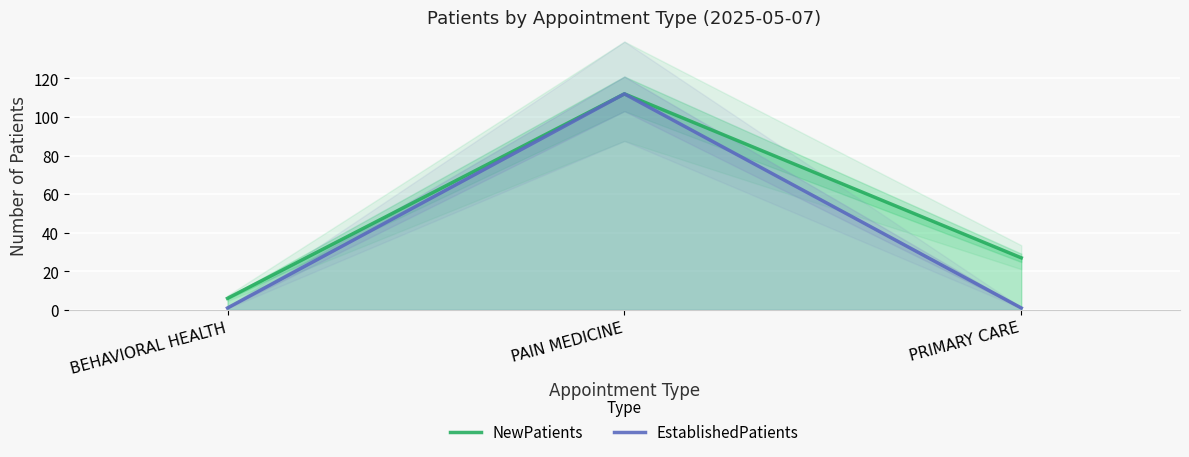

Reading left to right, what are all the values shown in this chart?

NewPatients: BEHAVIORAL HEALTH=6	PAIN MEDICINE=112	PRIMARY CARE=27
EstablishedPatients: BEHAVIORAL HEALTH=1	PAIN MEDICINE=112	PRIMARY CARE=1